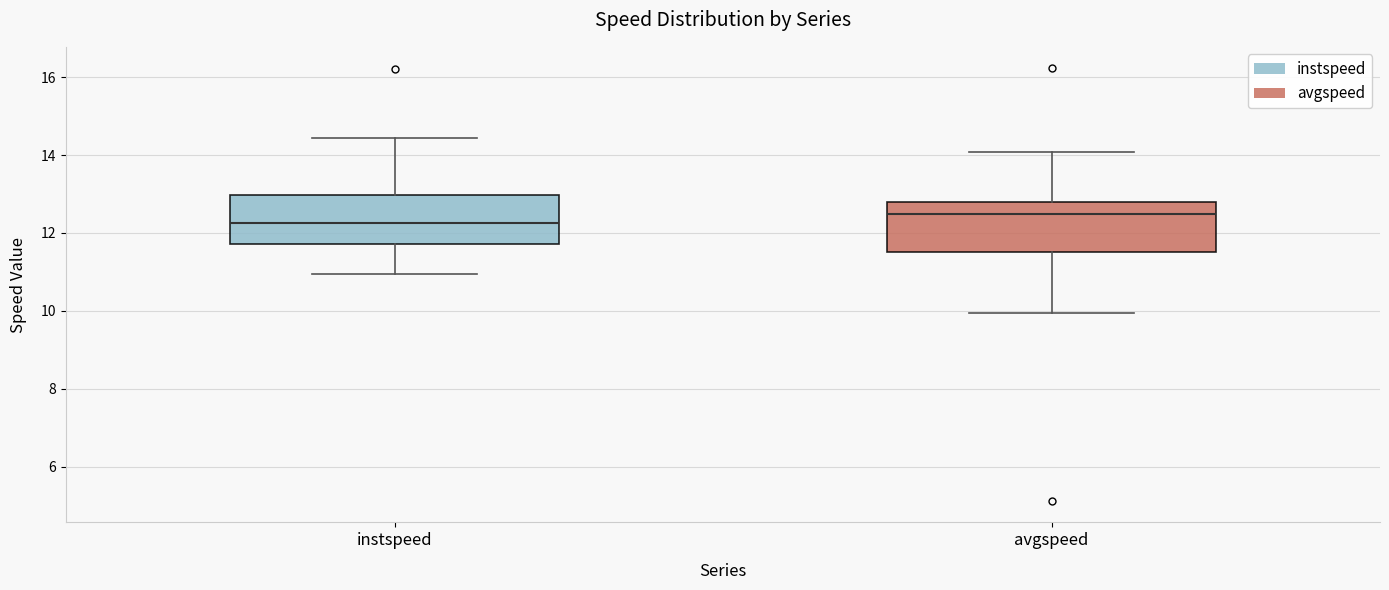

Which box has the highest median line?

avgspeed